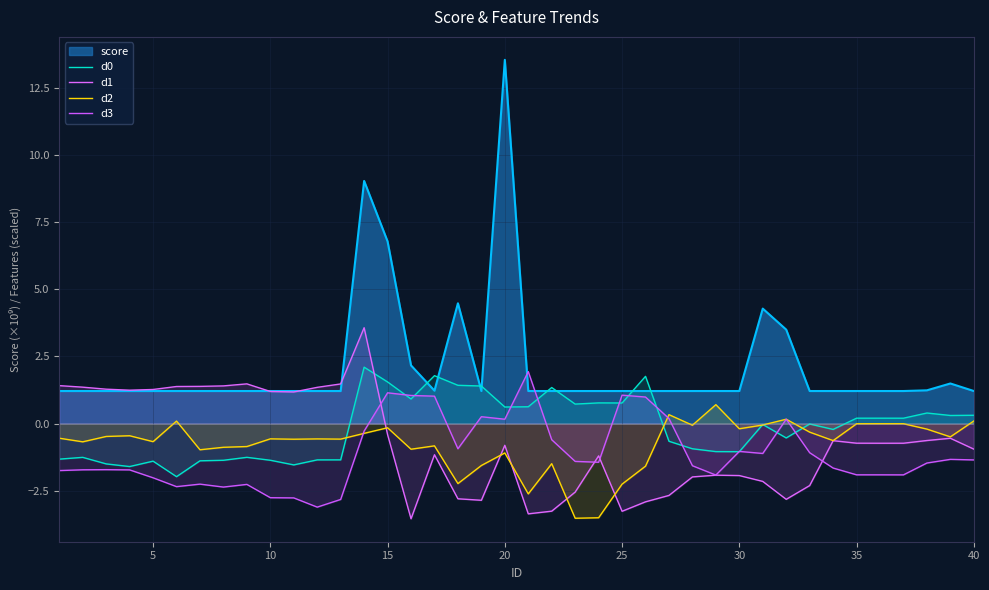

True or false: d0 has more than 0 points higher than both neighbors.

True